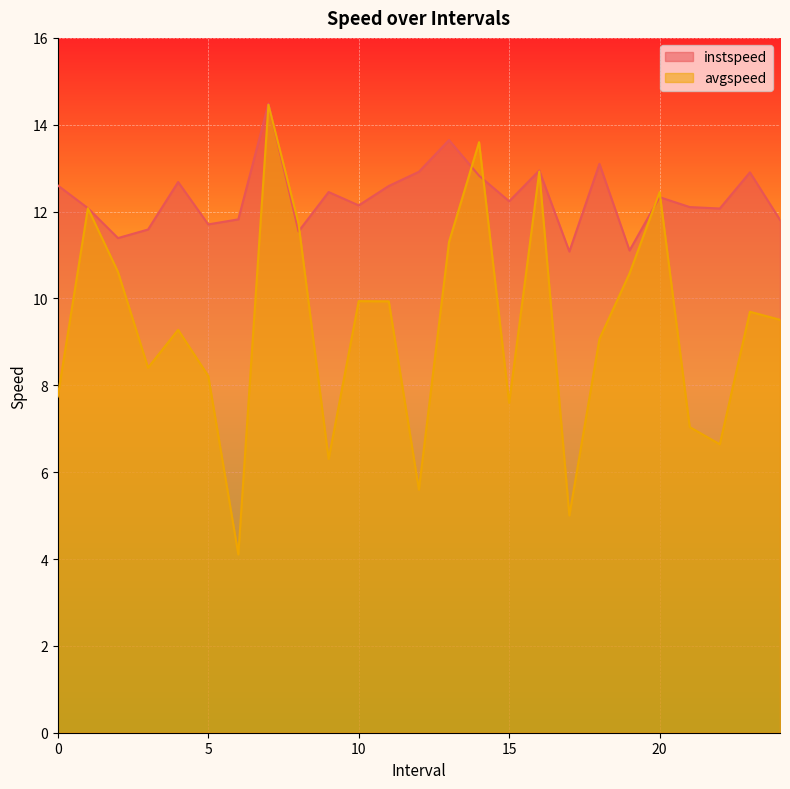

Where is avgspeed nearest to the value 9?

18.0